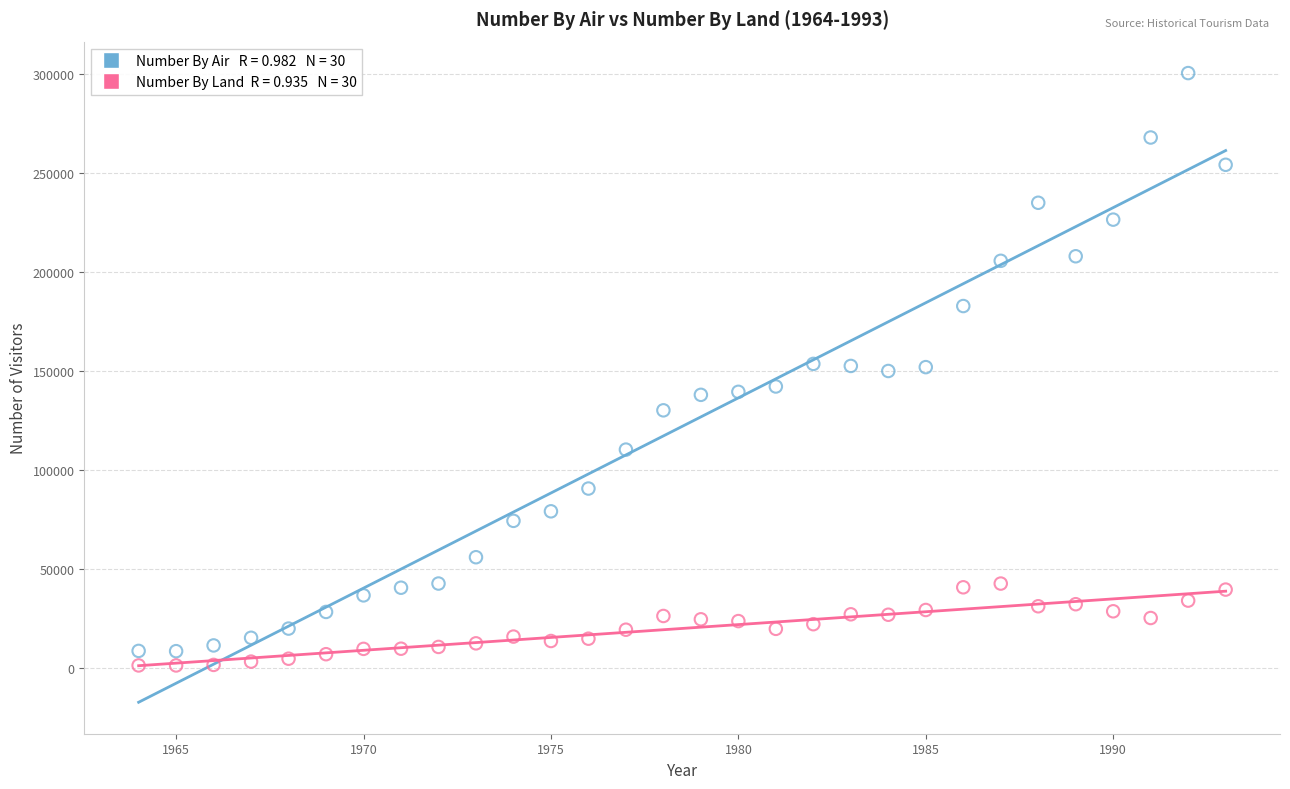

Across all data points, what is the range of X values (max minus min)?

29